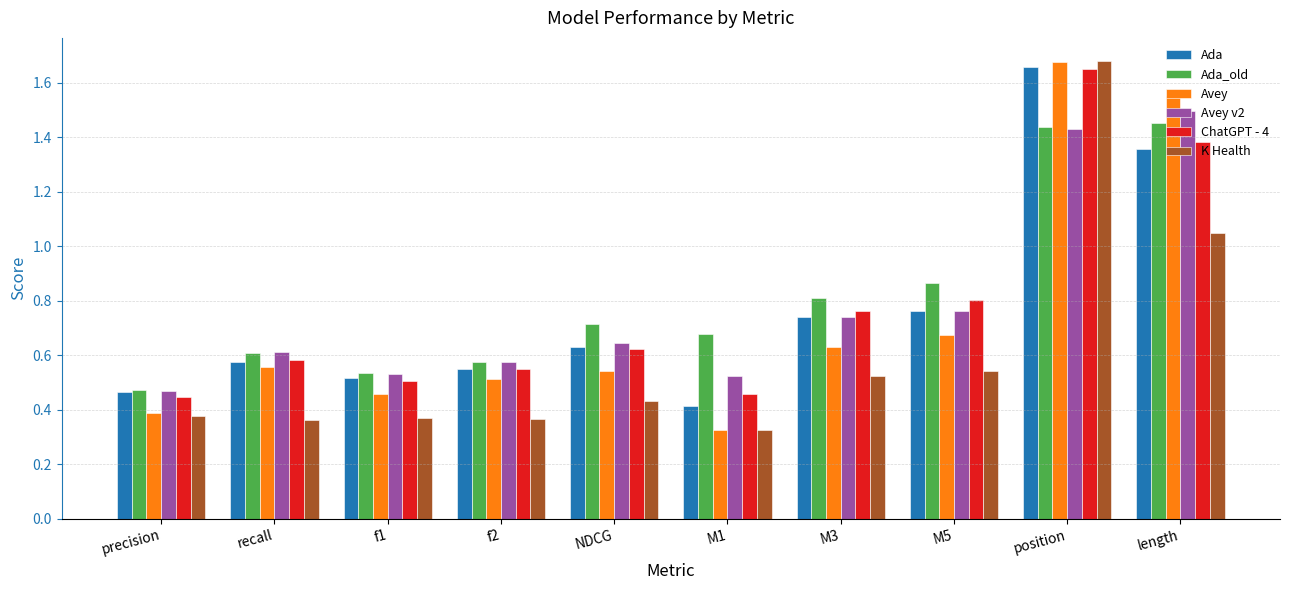

Which series has the largest range (max minus min)?

K Health